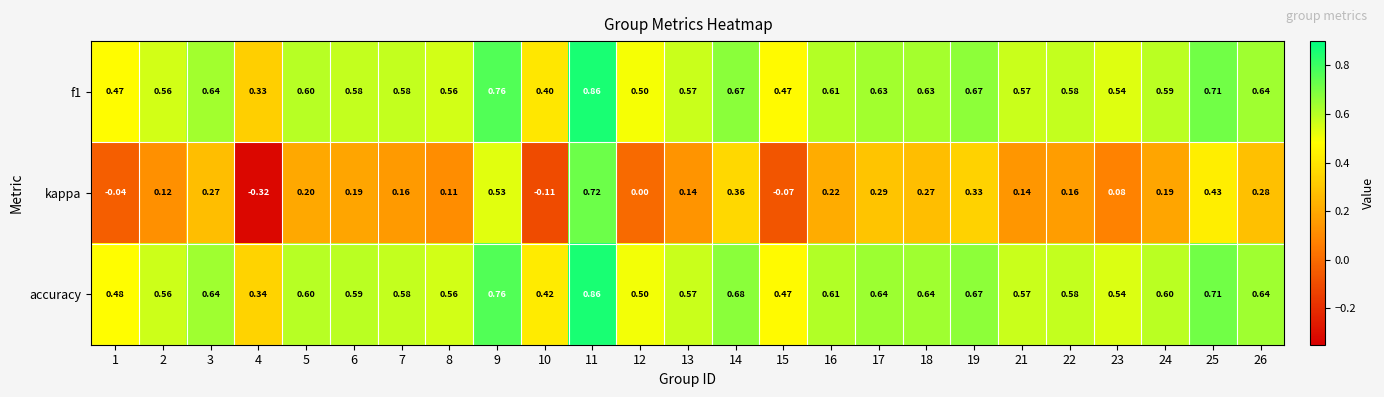

Which series has the largest total across all categories?

accuracy